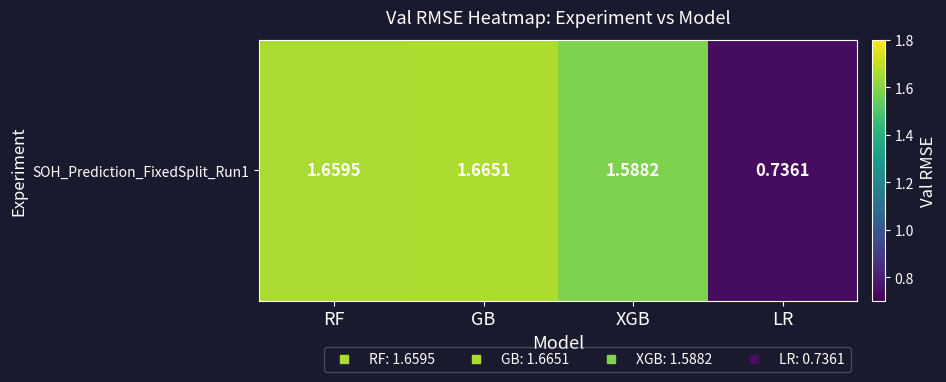

Reading right to left, list all the values displayed in this chart.

LR=0.7	XGB=1.6	GB=1.7	RF=1.7